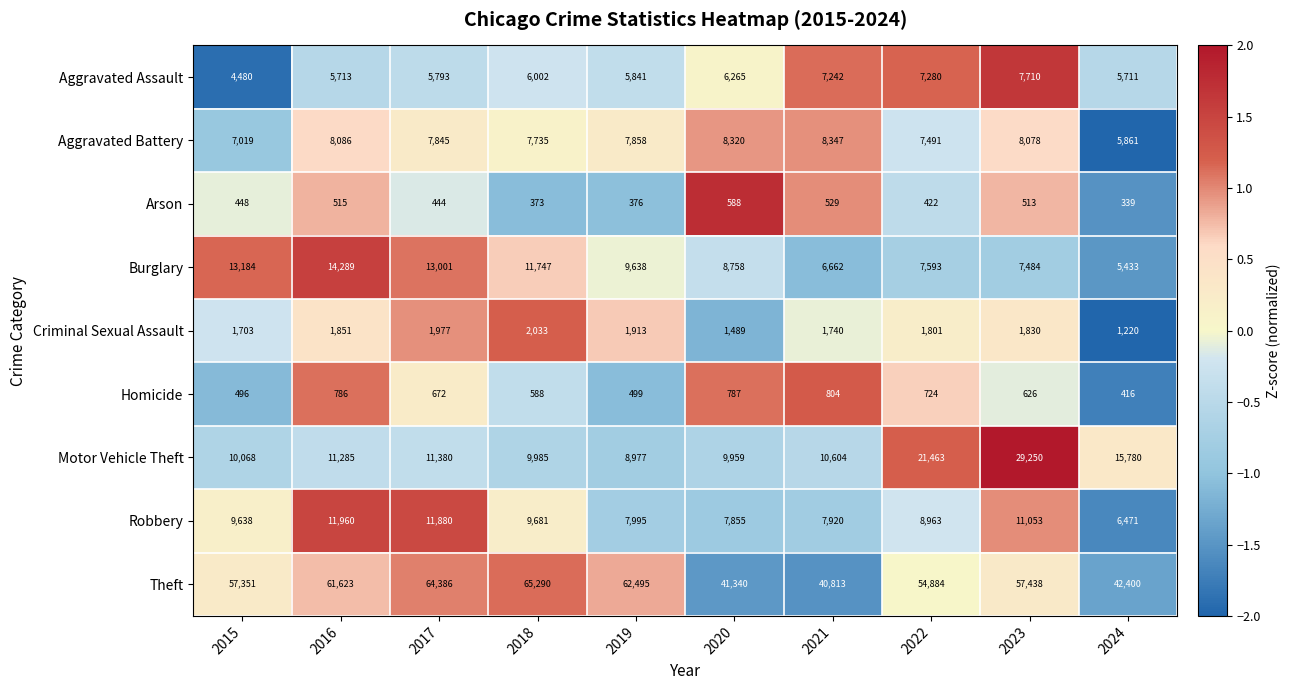

What is the average value of the Aggravated Battery series?

7664